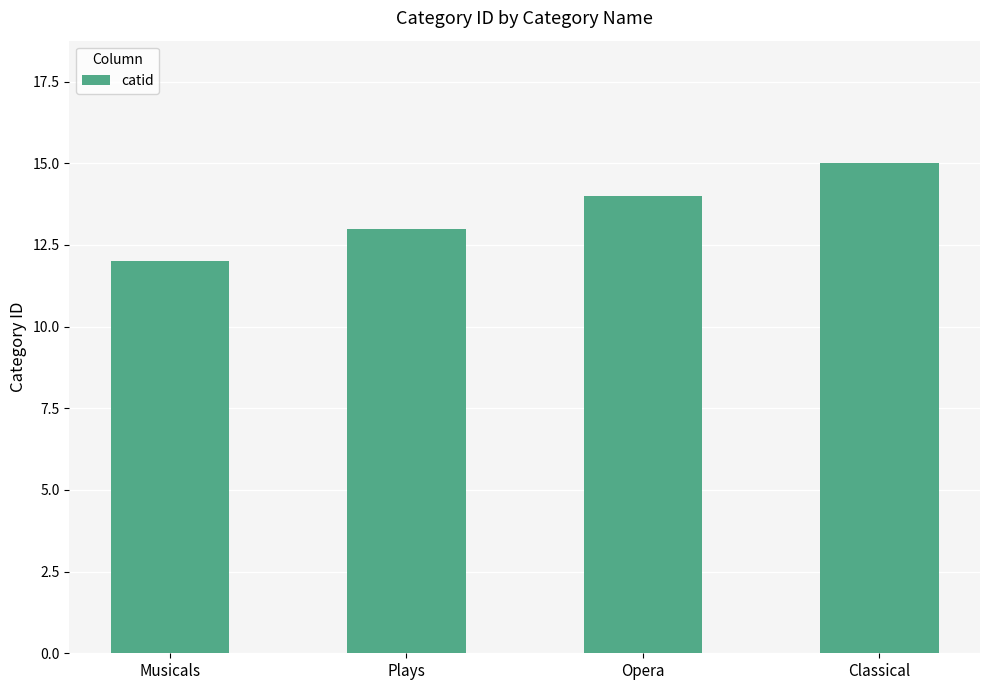

What is the value of the 1st bar from the left?

12